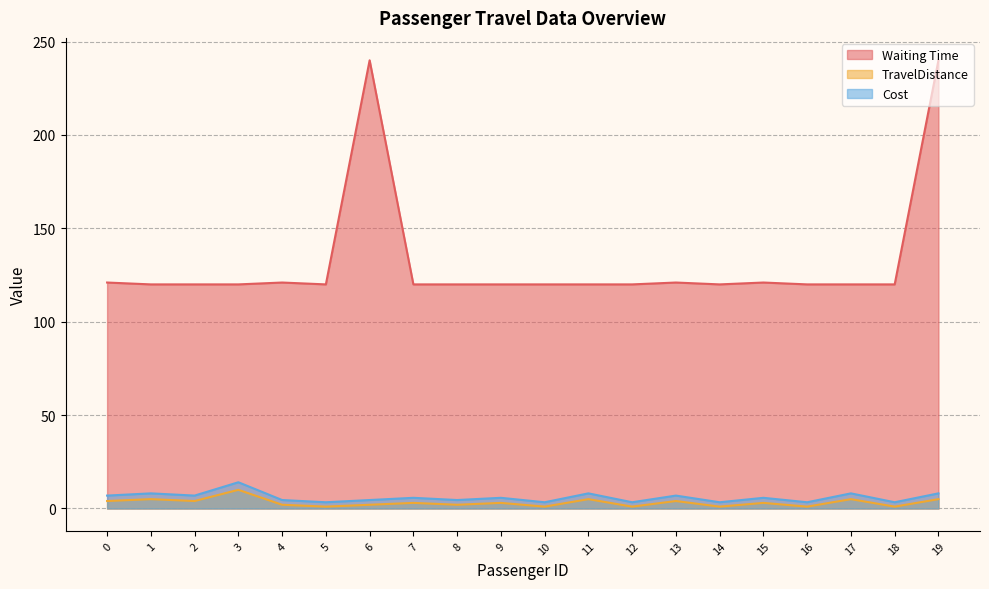

At how many categories does at least one series exceed 64?

20